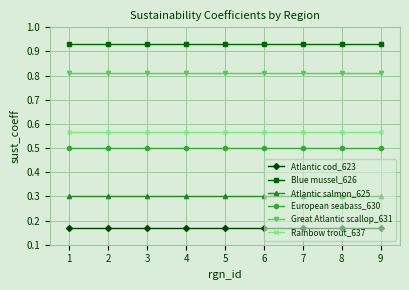

Is the value of European seabass_630 at 6 greater than the value of Rainbow trout_637 at 8?

No